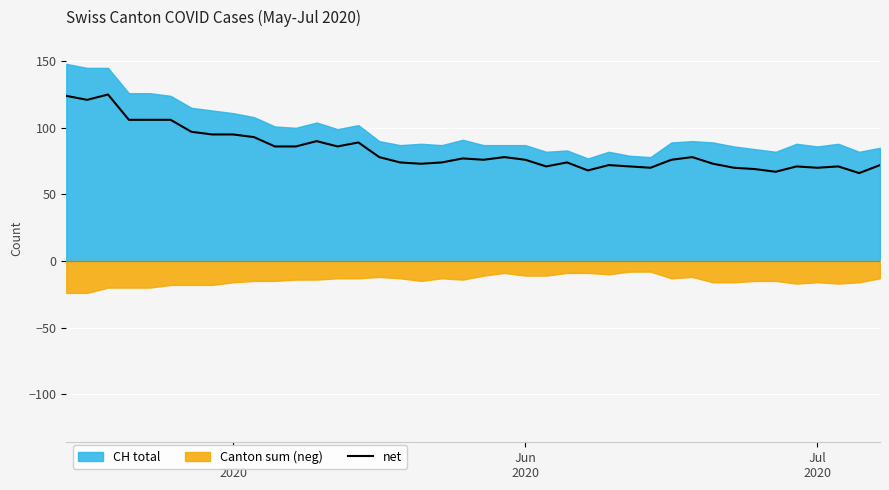

What is the difference between the maximum and minimum values?

59